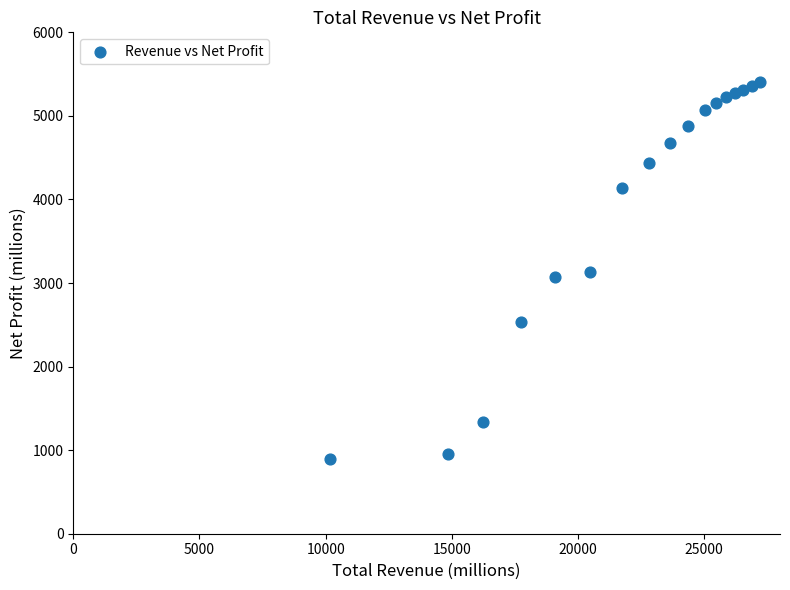

What is the range of Y values (max minus min)?

4517.5